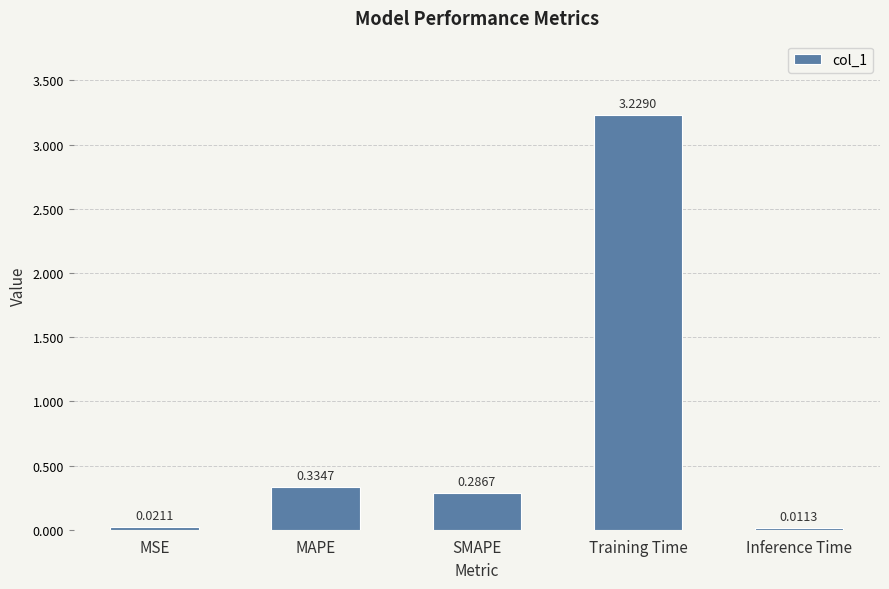

What is the sum of all values?

3.9